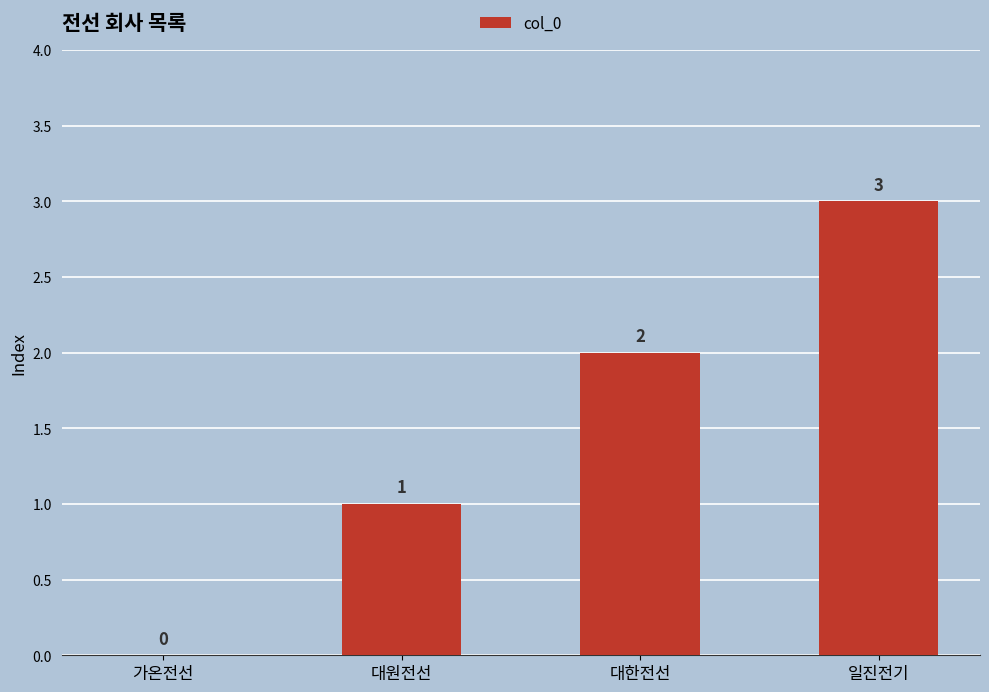

Where is the data nearest to the value 1?

대원전선